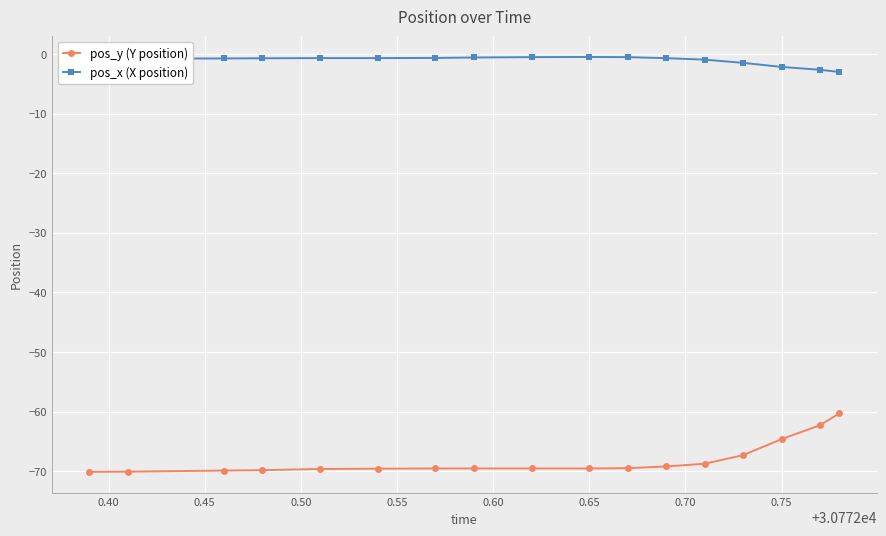

What is the difference between the second highest and minimum values in the pos_x (X position) series?

2.5